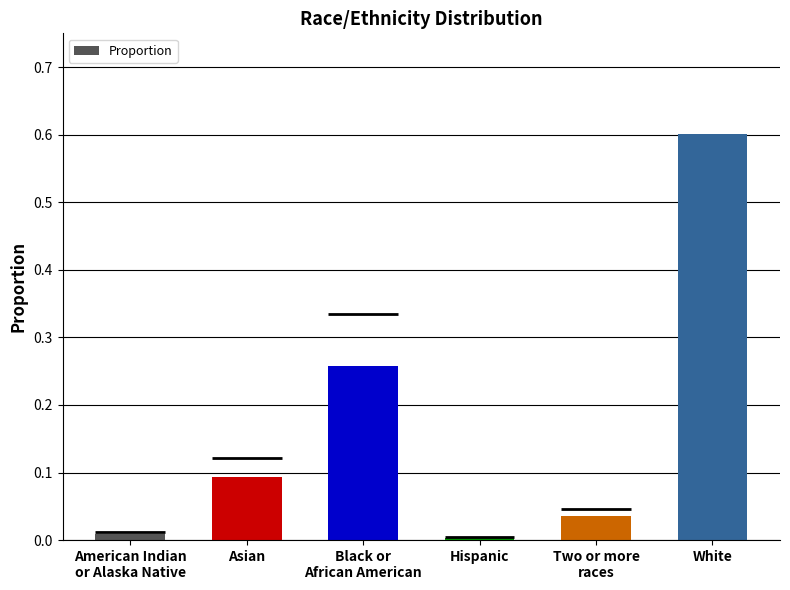

Rank the categories by value from lowest to highest.

Hispanic, American Indian
or Alaska Native, Two or more
races, Asian, Black or
African American, White